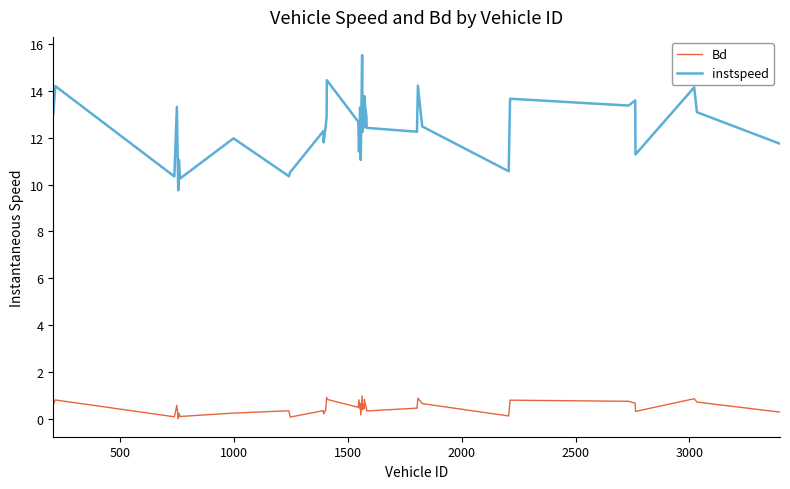

True or false: Bd and instspeed intersect in this chart.

False